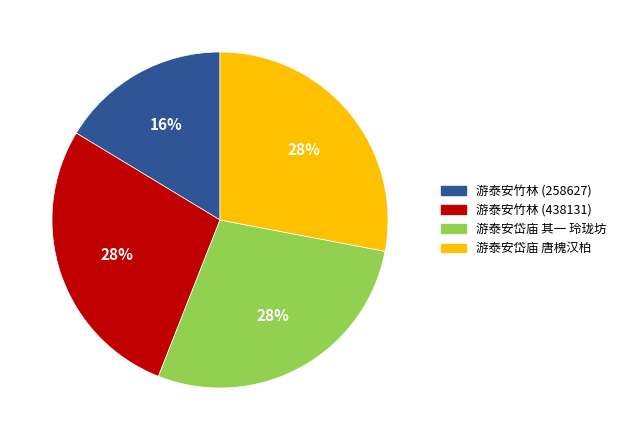

To the nearest percent, what is the difference between the largest and smallest slice percentages?

12%